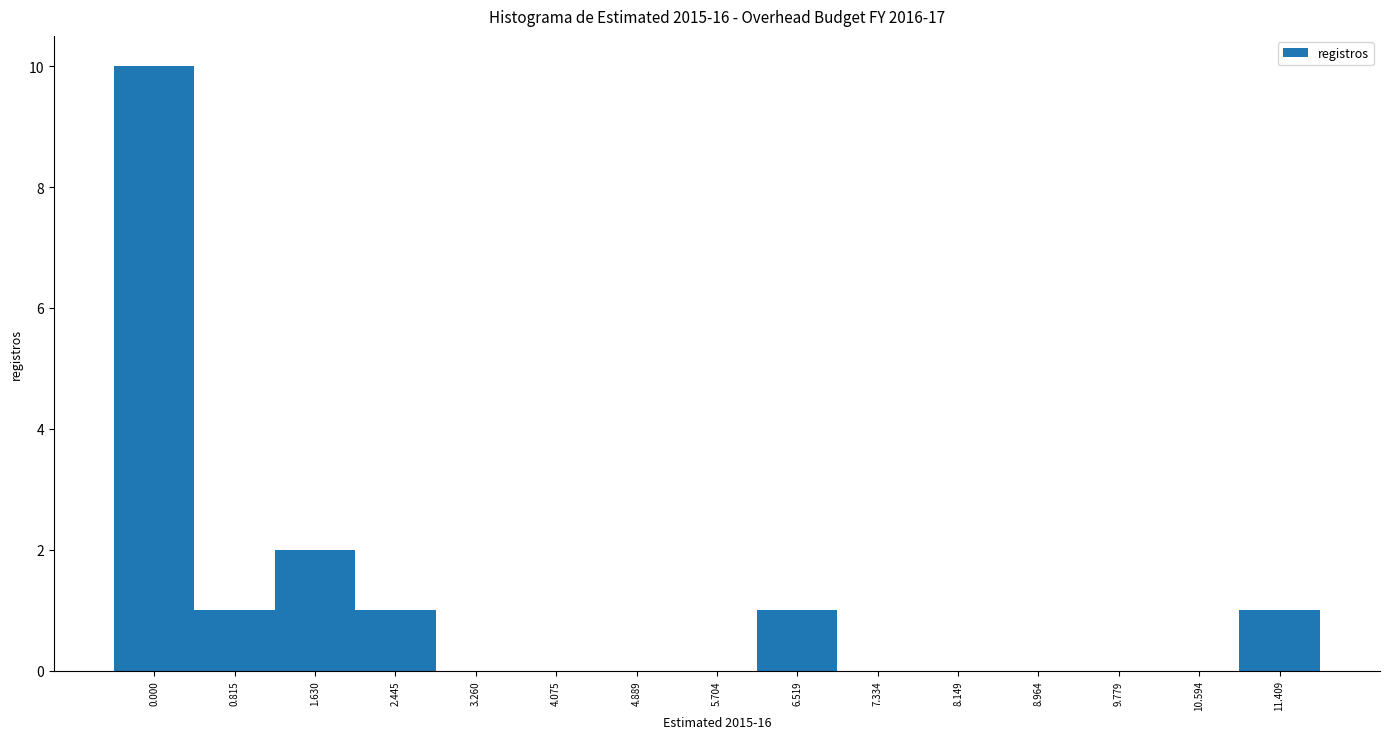

Reading left to right, what are all the values shown in this chart?

0.000=10	0.815=1	1.630=2	2.445=1	3.260=0	4.075=0	4.889=0	5.704=0	6.519=1	7.334=0	8.149=0	8.964=0	9.779=0	10.594=0	11.409=1